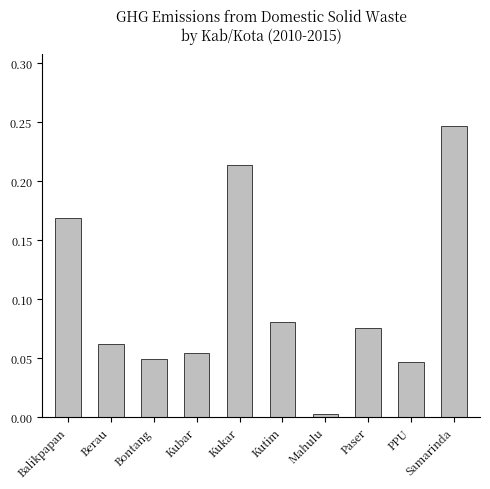

What position from the right is Paser?

3